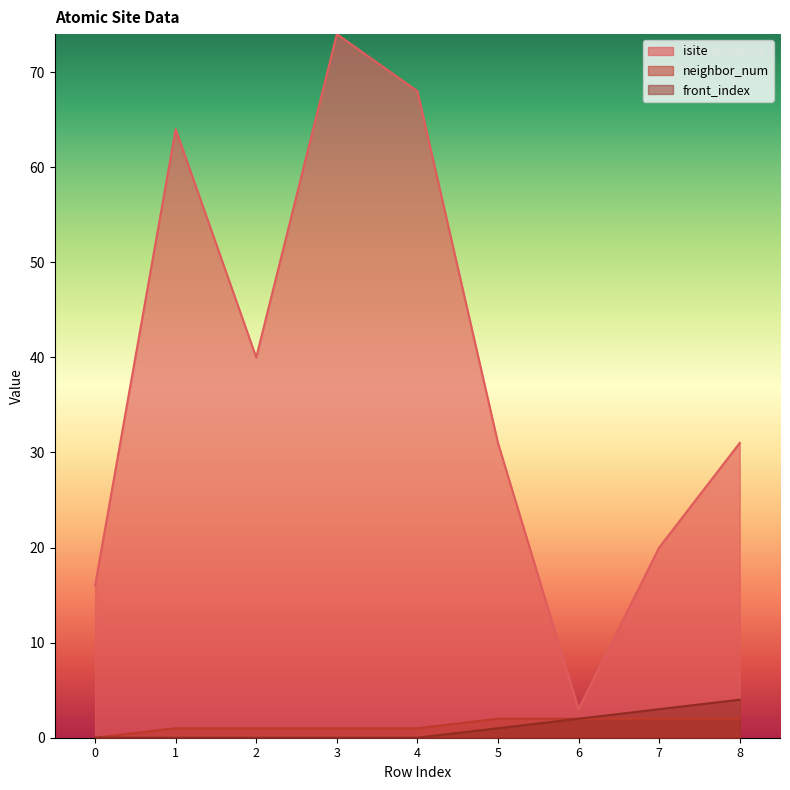

How many lines are shown in the chart?

3